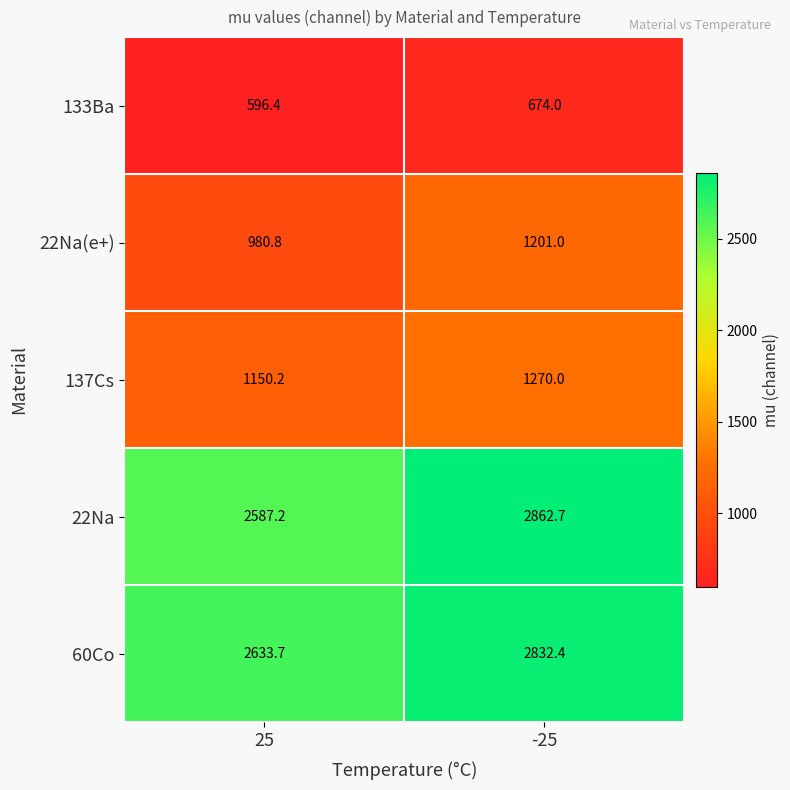

Reading left to right, transcribe all the data shown in this chart.

133Ba: 596.4	674.0
22Na(e+): 980.8	1201.0
137Cs: 1150.2	1270.0
22Na: 2587.2	2862.7
60Co: 2633.7	2832.4